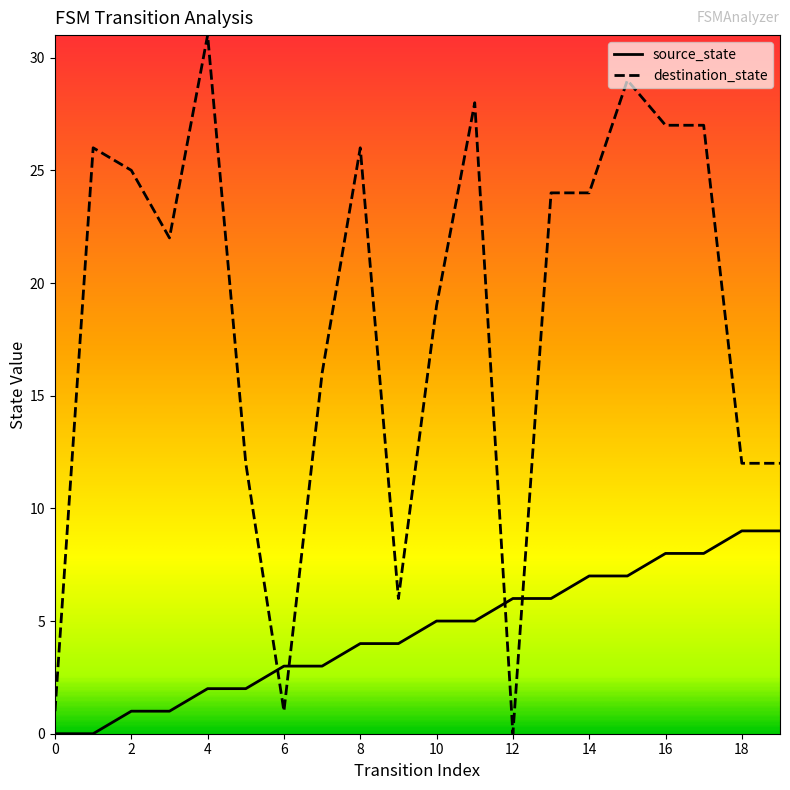

Which series has the largest total across all categories?

destination_state